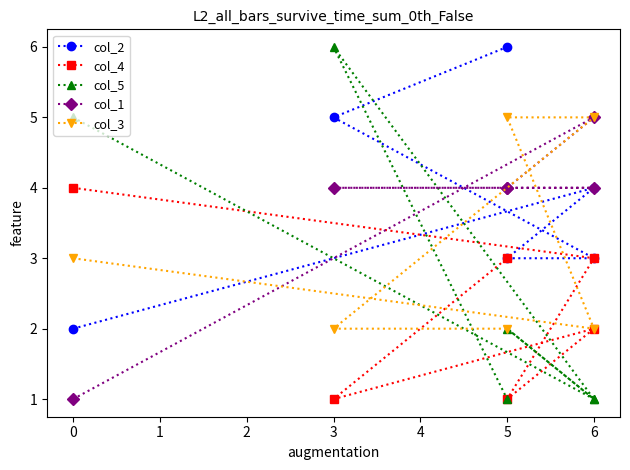

What is the minimum value shown in the chart?

1